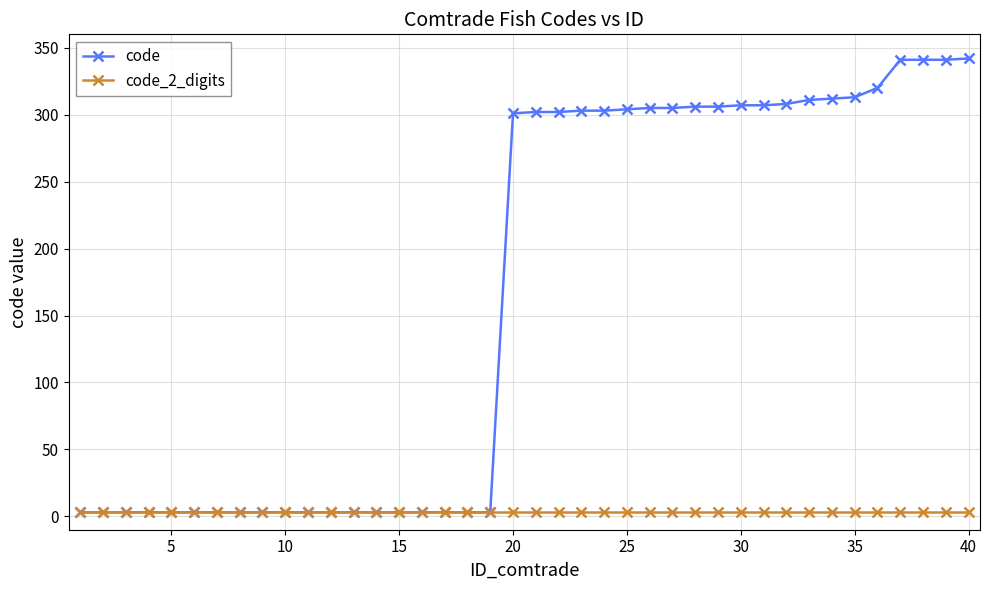

Rank the series by their maximum value, from lowest to highest.

code_2_digits, code